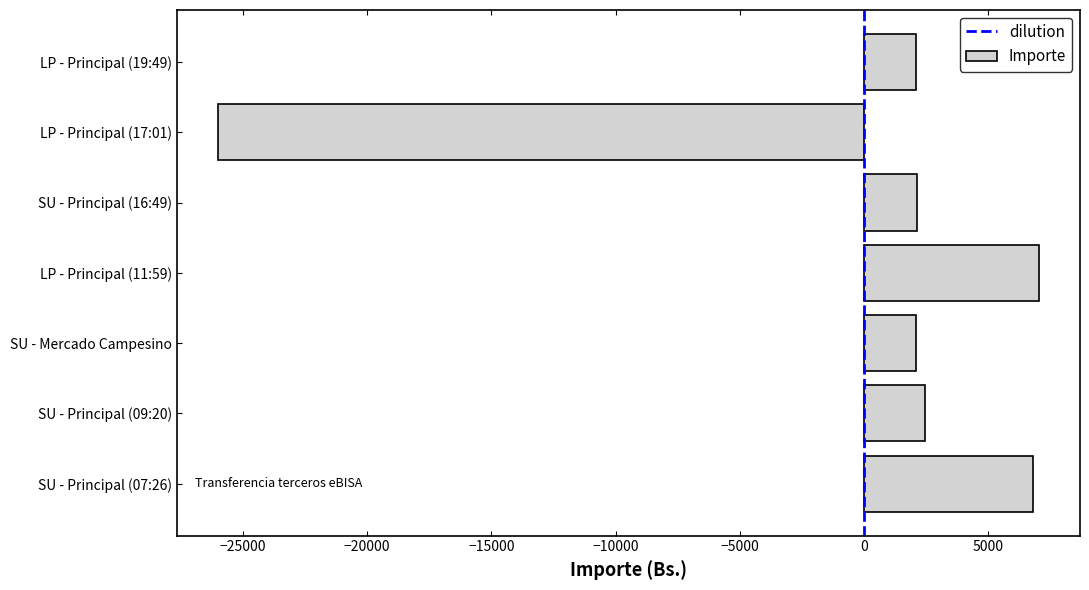

What is the maximum value shown in the chart?

7040.0